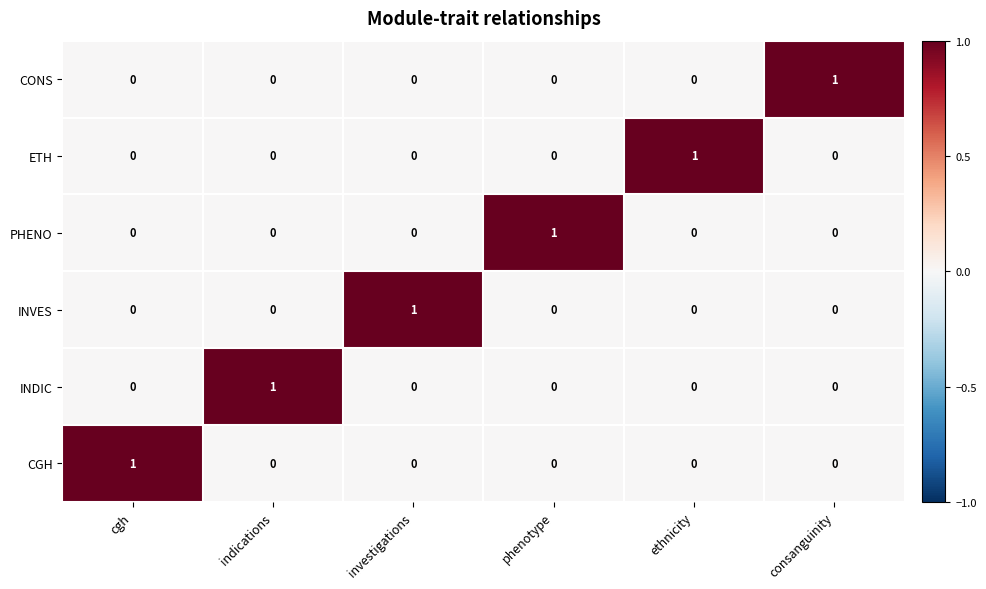

How many PHENO values are between 0 and 1?

6